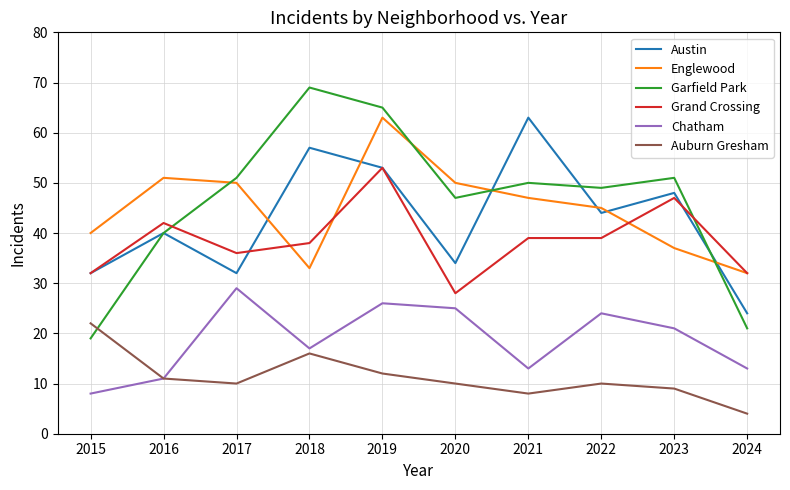

Reading left to right, transcribe all the data shown in this chart.

Austin: 32	40	32	57	53	34	63	44	48	24
Englewood: 40	51	50	33	63	50	47	45	37	32
Garfield Park: 19	40	51	69	65	47	50	49	51	21
Grand Crossing: 32	42	36	38	53	28	39	39	47	32
Chatham: 8	11	29	17	26	25	13	24	21	13
Auburn Gresham: 22	11	10	16	12	10	8	10	9	4